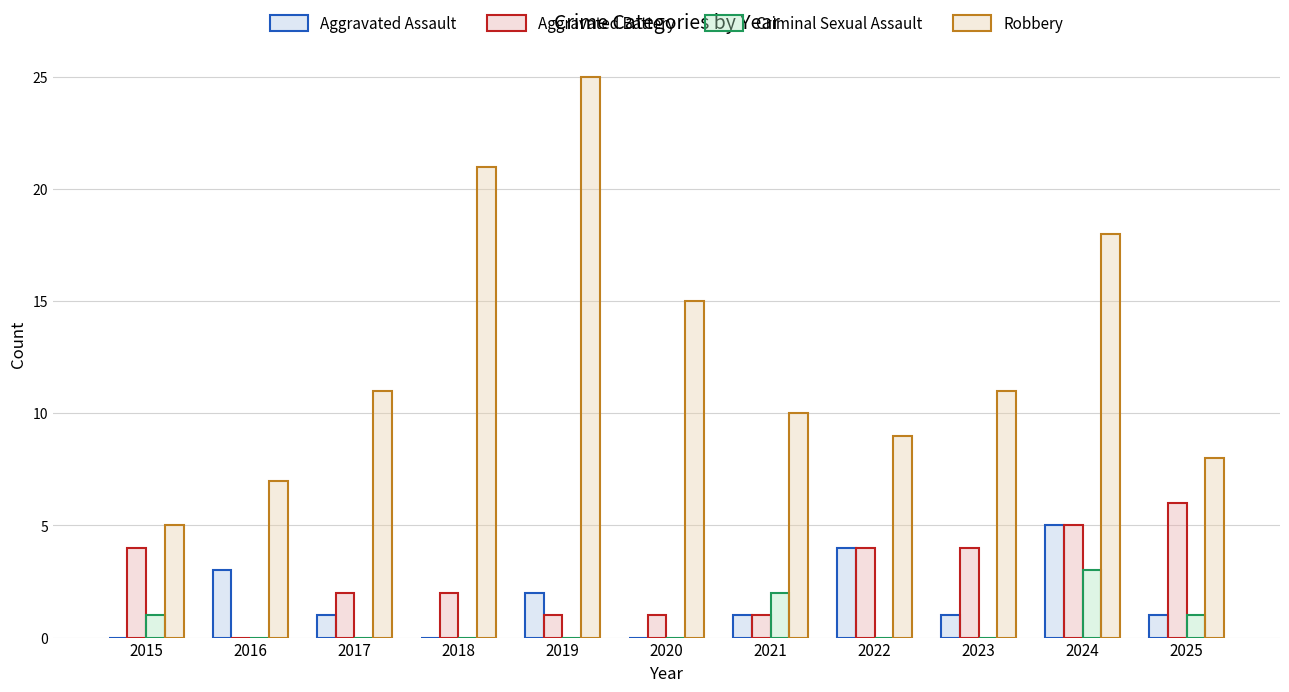

Count the Aggravated Assault values in the range 0 to 3.

9